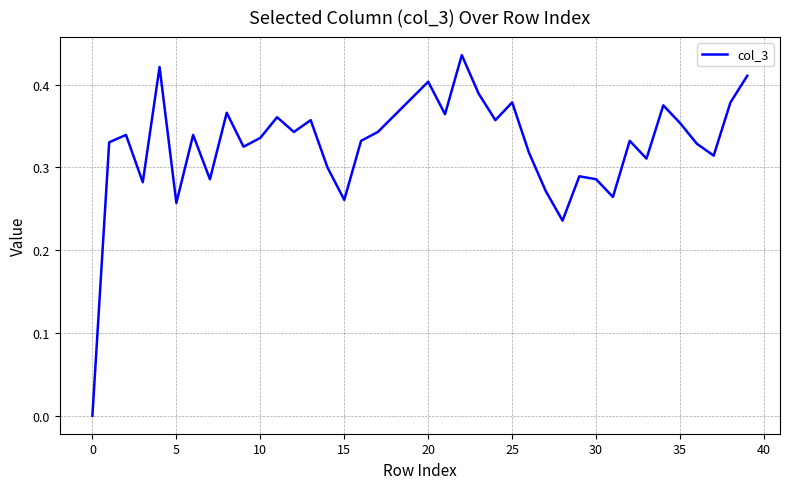

How many points are lower than both their immediate neighbors (excluding endpoints)?

12